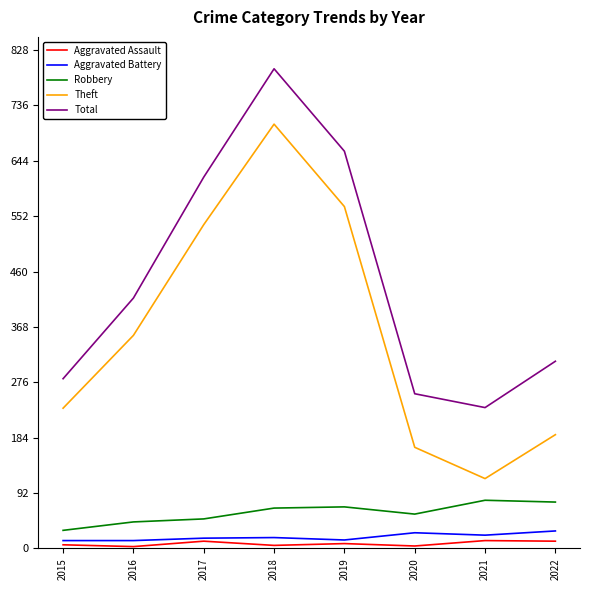

The Aggravated Battery series shows 14 at 2019. True or false?

True